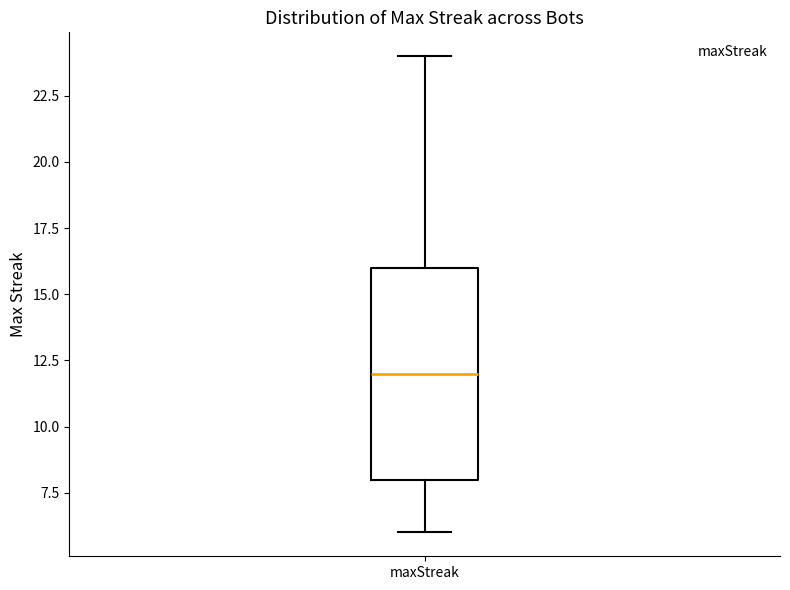

Where is the upper edge of the box for maxStreak on the y-axis? The values are not printed on the chart, so give them approximately, as read against the axis.

16